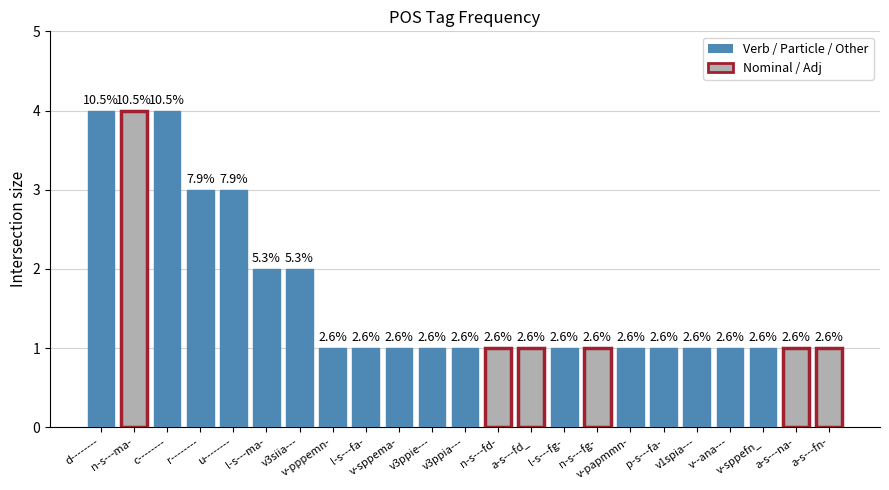

The value at v-sppefn_ is 1. True or false?

True